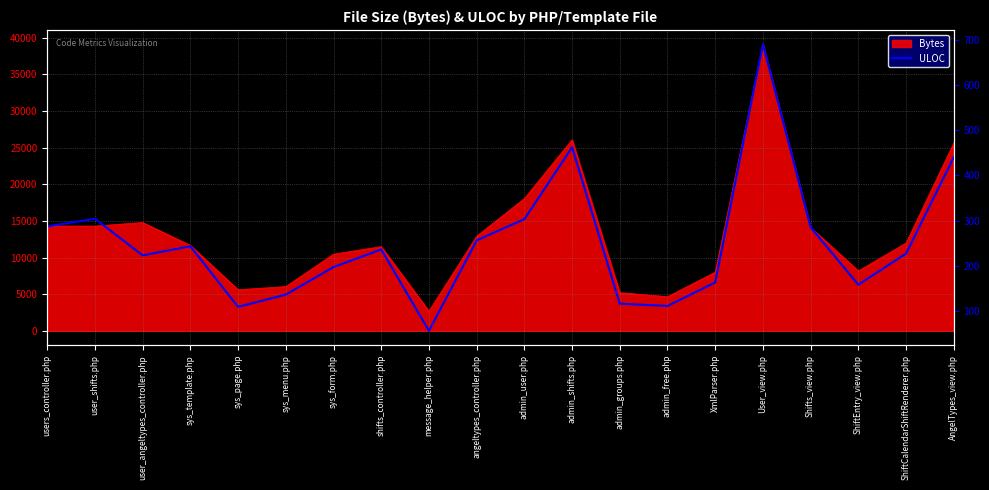

How many points are higher than both their immediate neighbors (excluding endpoints)?

5